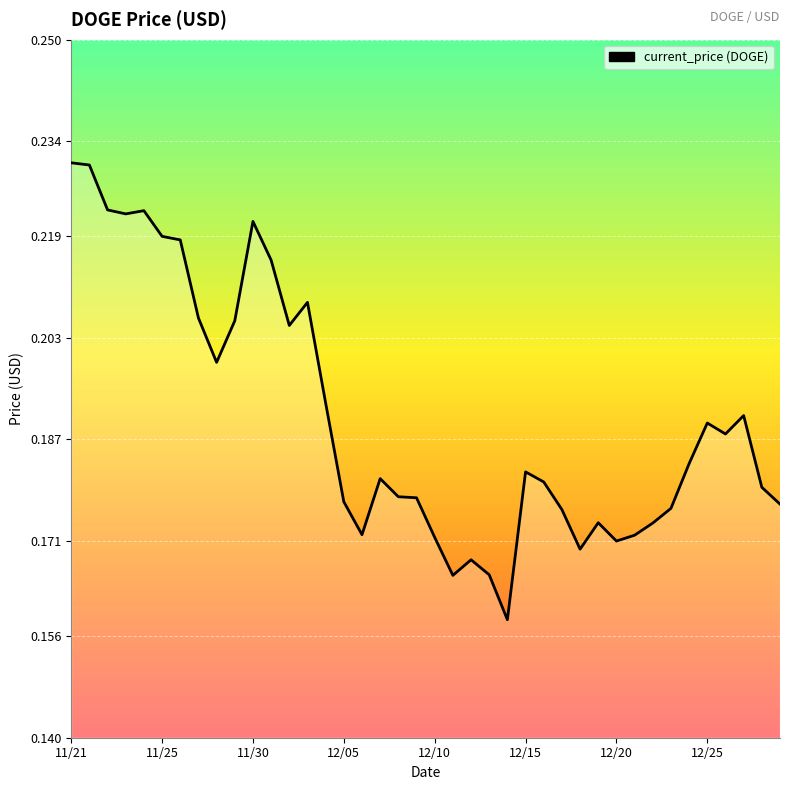

How many lines are shown in the chart?

1